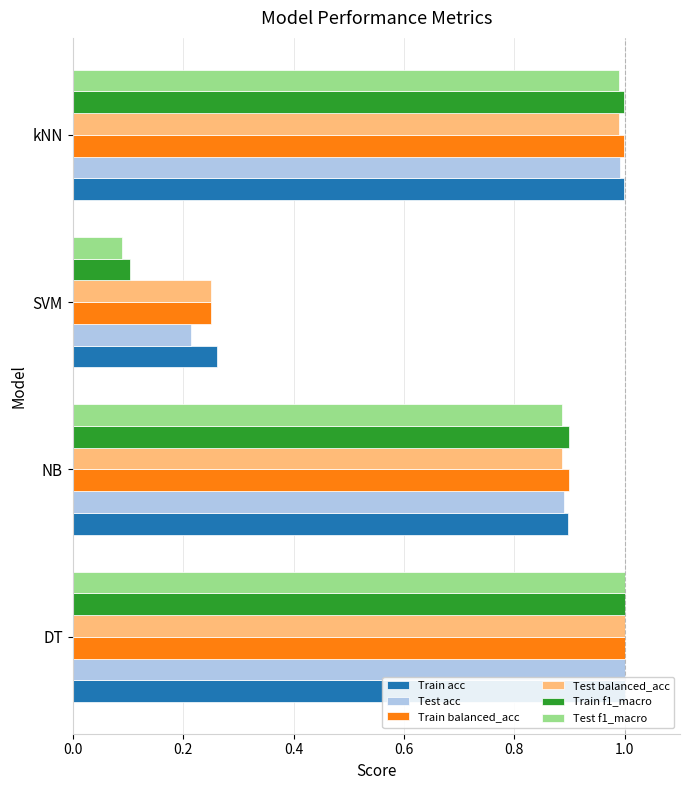

At how many categories does at least one series exceed 0?

4